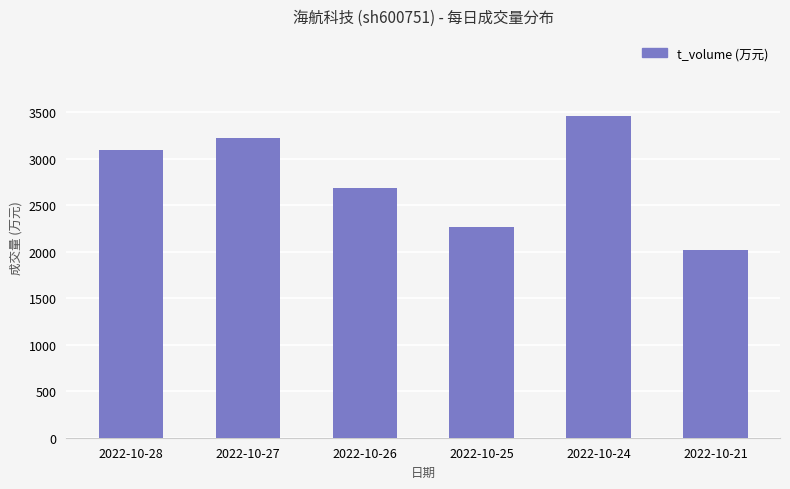

Rank the categories by value from highest to lowest.

2022-10-24, 2022-10-27, 2022-10-28, 2022-10-26, 2022-10-25, 2022-10-21